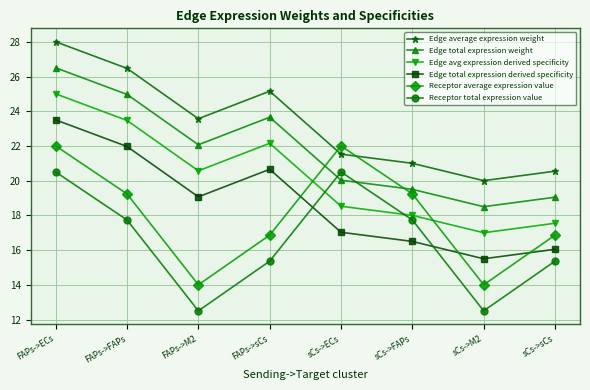

How many distinct data groups are displayed?

6